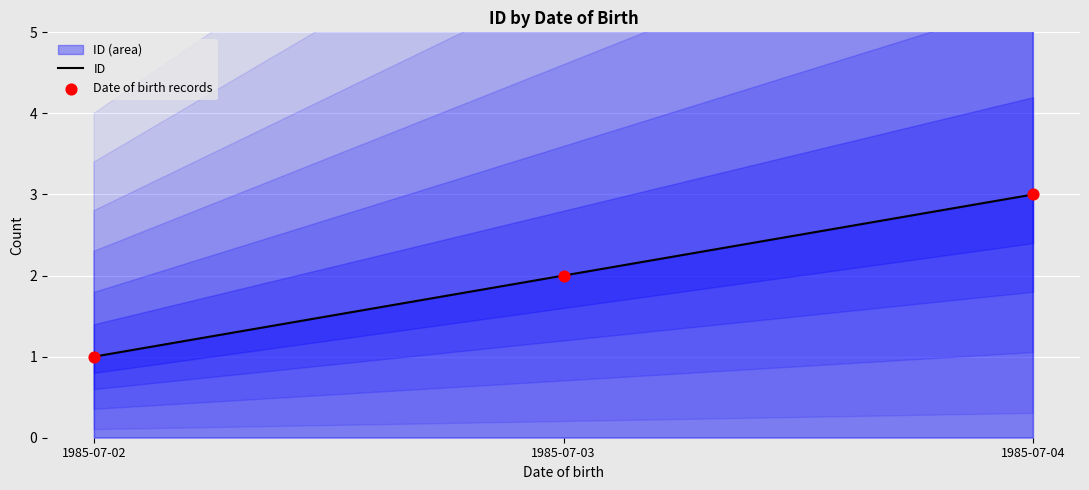

Which series contains the highest Y value?

ID